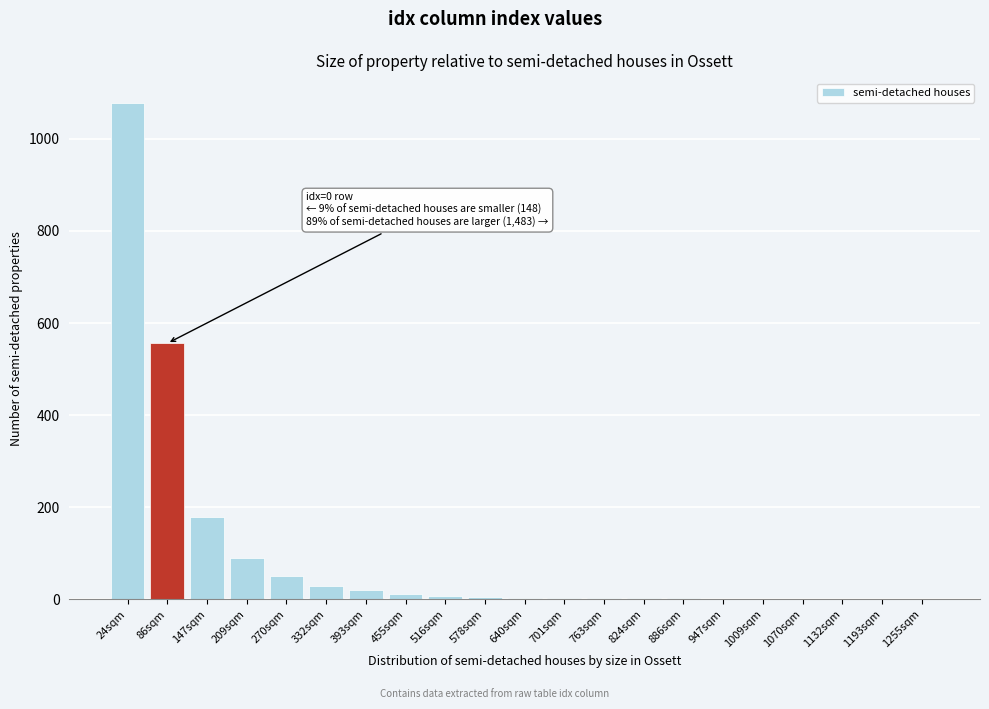

What is the sum of all values?

2050